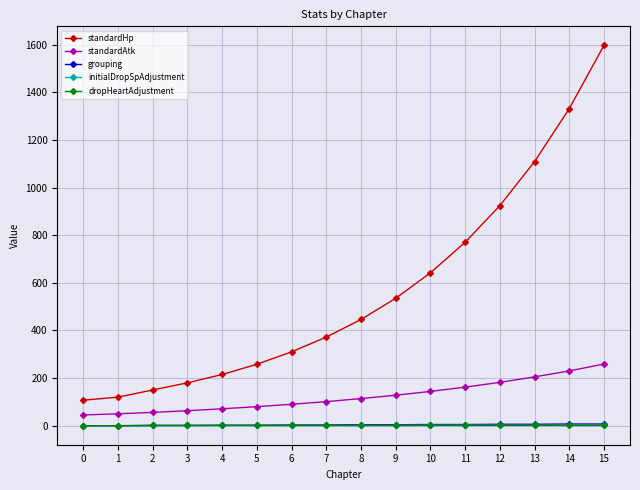

Is the value of dropHeartAdjustment at 13 greater than the value of standardHp at 8?

No